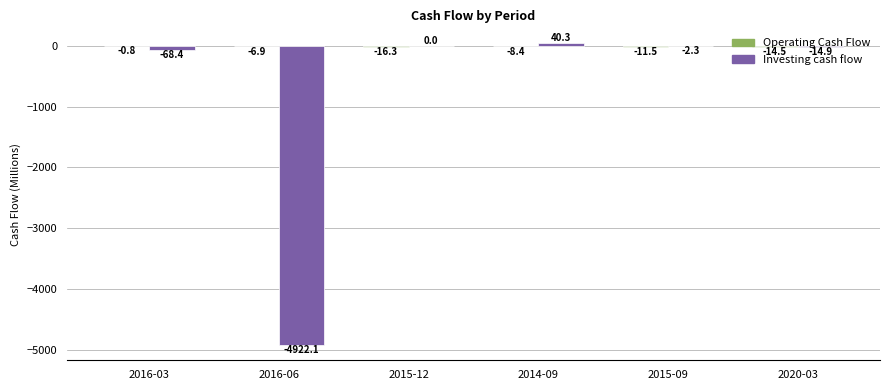

Between 2016-03 and 2015-12, which series saw the biggest shift?

Investing cash flow